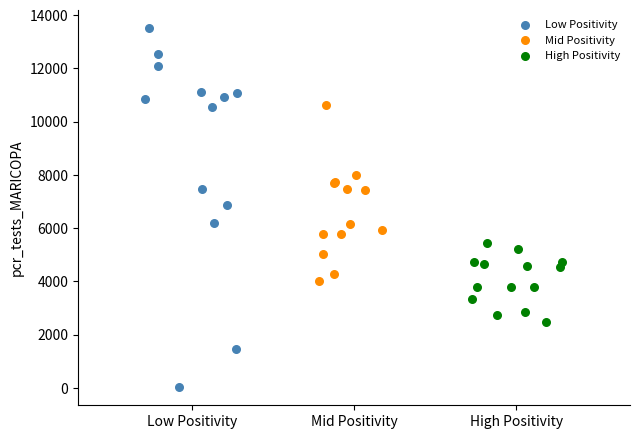

What are all the series names shown in the legend?

Low Positivity, Mid Positivity, High Positivity